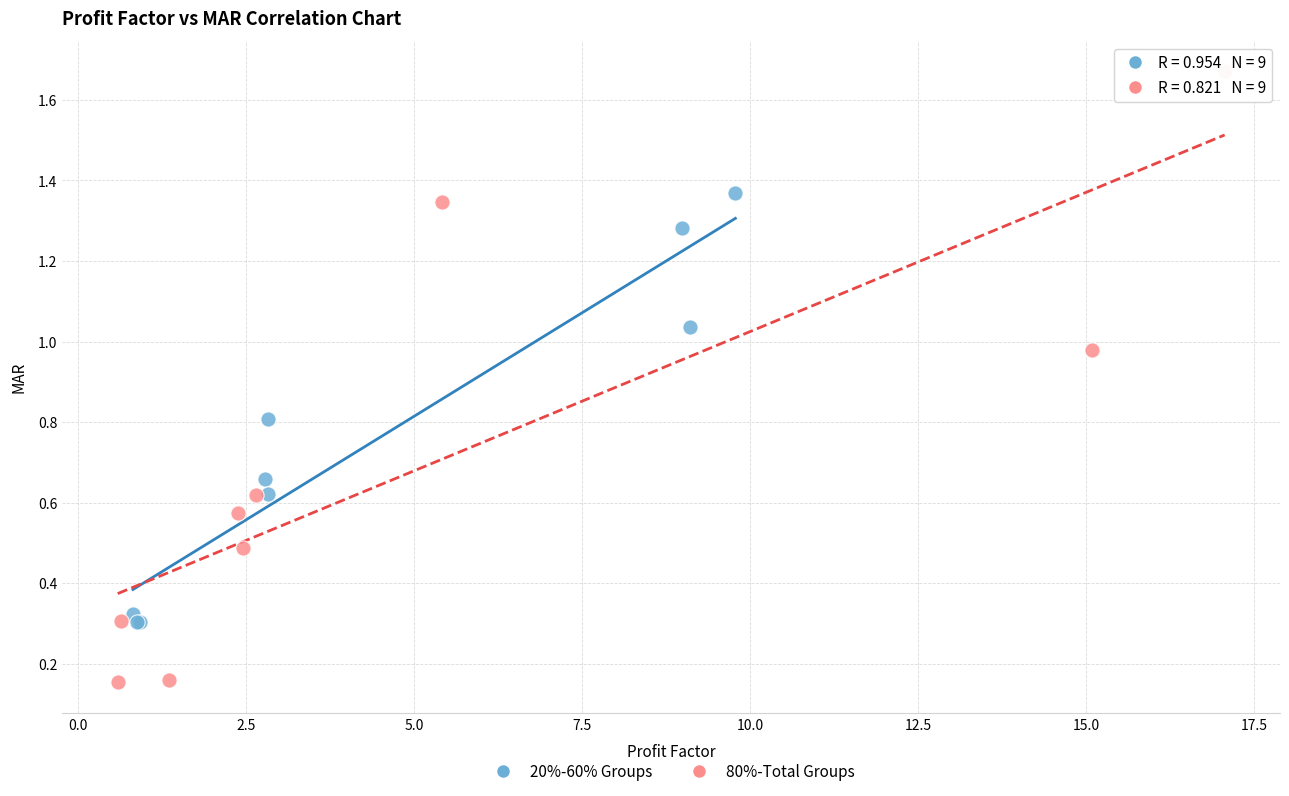

Which series reaches the minimum Y coordinate?

80%-Total Groups